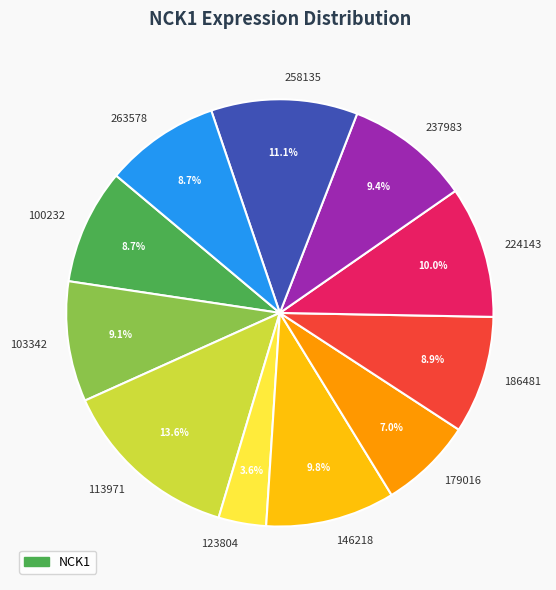

Does any single category account for the majority?

No